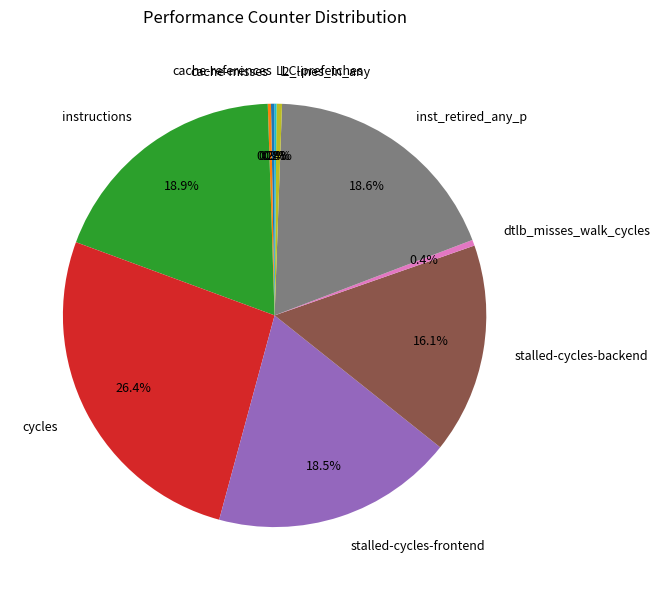

Does stalled-cycles-frontend represent more than half of the total?

No